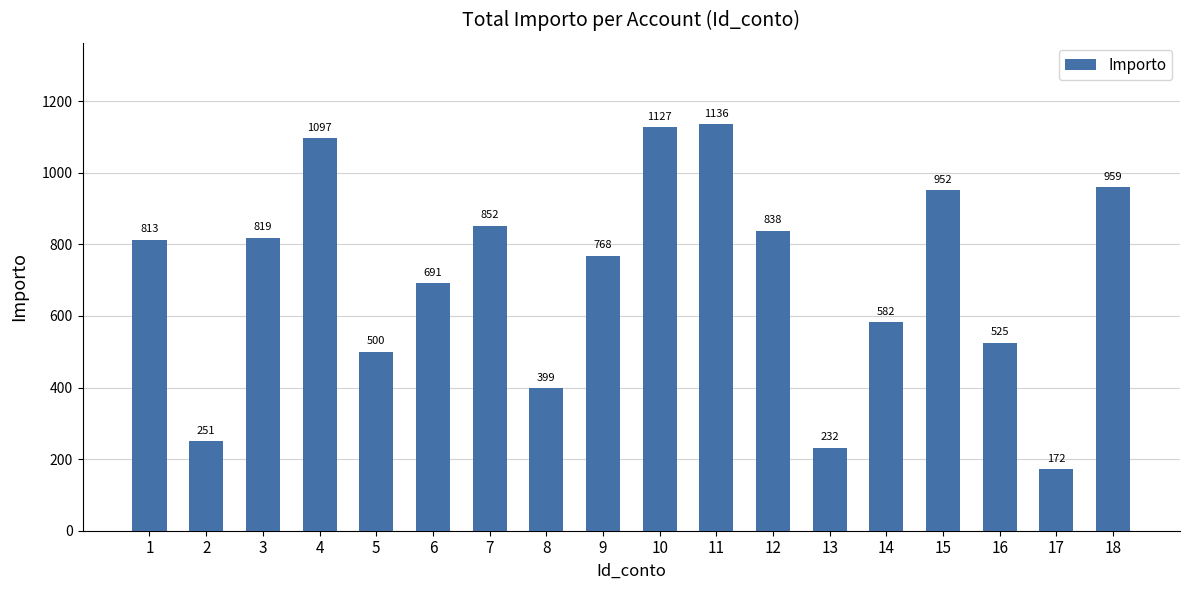

Rank the categories by value from lowest to highest.

17, 13, 2, 8, 5, 16, 14, 6, 9, 1, 3, 12, 7, 15, 18, 4, 10, 11